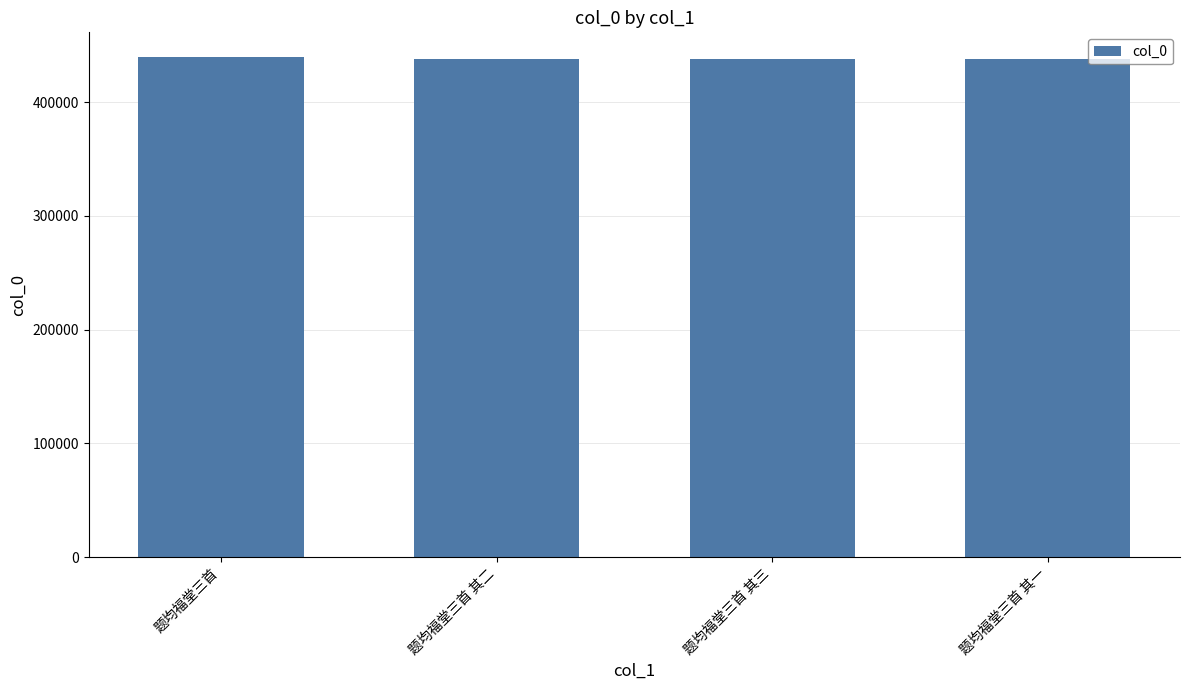

At which label does the data first exceed 437947?

题均福堂三首